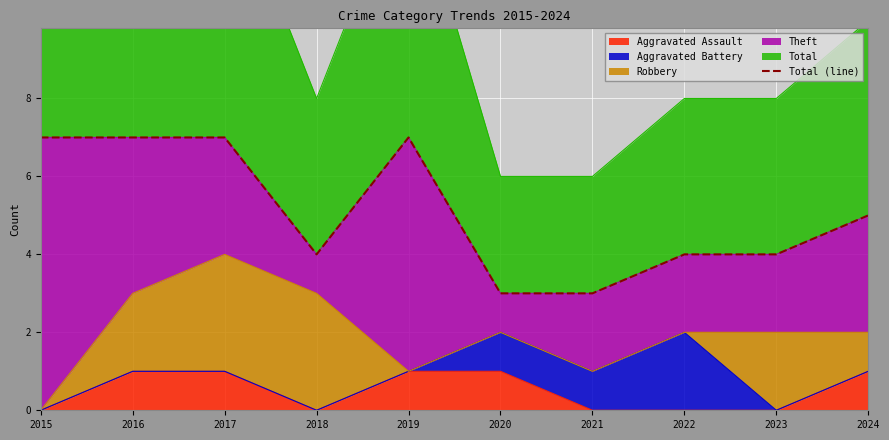

How many data points does each series have?

10